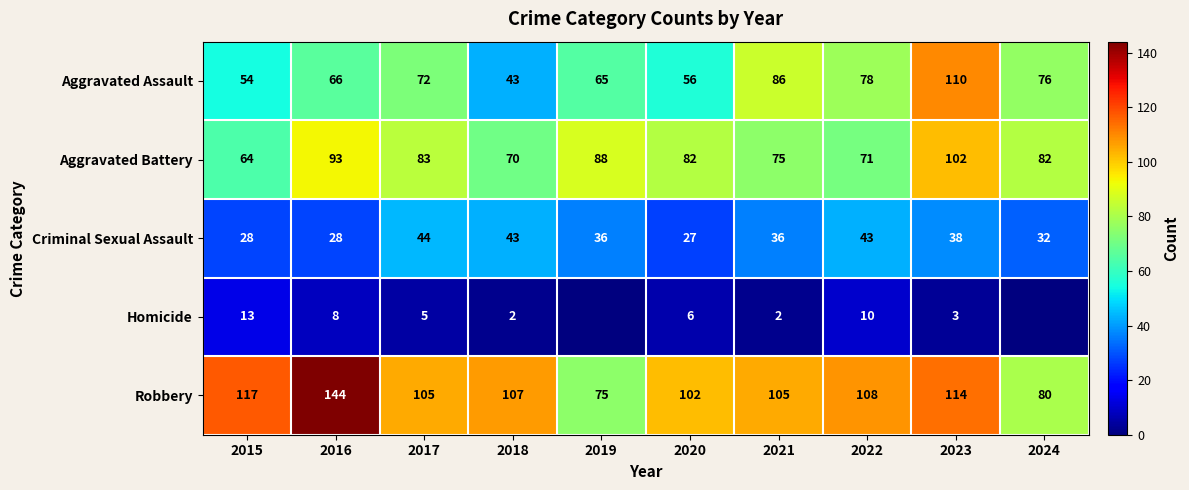

Which series changed the most between 2018 and 2022?

Aggravated Assault